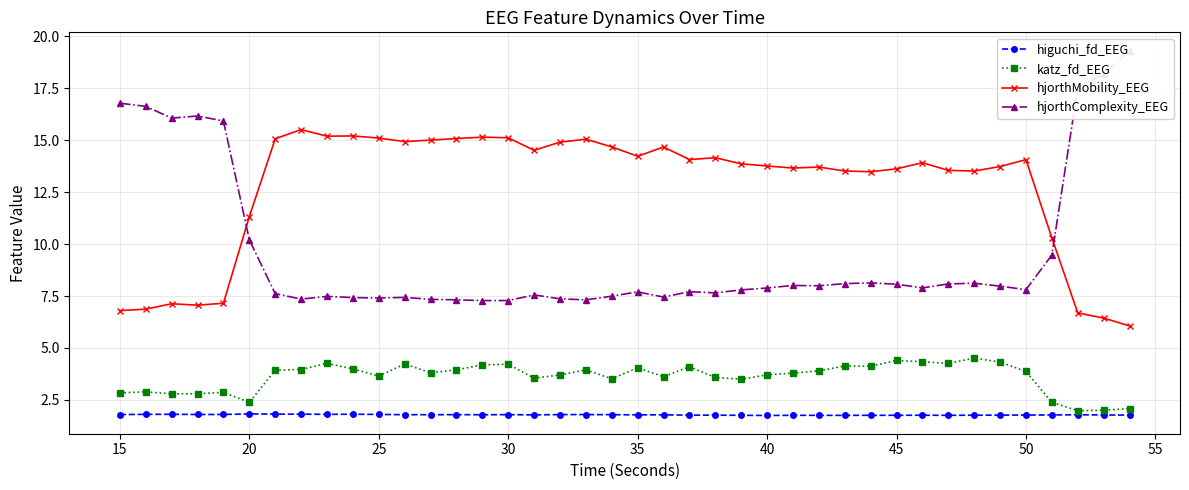

Reading left to right, what are all the values shown in this chart?

higuchi_fd_EEG: 1.8	1.8	1.8	1.8	1.8	1.8	1.8	1.8	1.8	1.8	1.8	1.8	1.8	1.8	1.8	1.8	1.8	1.8	1.8	1.8	1.8	1.8	1.8	1.8	1.8	1.8	1.8	1.8	1.8	1.8	1.8	1.8	1.8	1.8	1.8	1.8	1.8	1.8	1.8	1.8
katz_fd_EEG: 2.8	2.9	2.8	2.8	2.9	2.4	3.9	4.0	4.3	4.0	3.6	4.2	3.8	3.9	4.2	4.2	3.6	3.7	4.0	3.5	4.1	3.6	4.1	3.6	3.5	3.7	3.8	3.9	4.1	4.1	4.4	4.3	4.3	4.5	4.3	3.9	2.4	2.0	2.0	2.1
hjorthMobility_EEG: 6.8	6.9	7.1	7.1	7.2	11.3	15.1	15.5	15.2	15.2	15.1	14.9	15.0	15.1	15.1	15.1	14.5	14.9	15.0	14.7	14.2	14.7	14.1	14.2	13.9	13.8	13.7	13.7	13.5	13.5	13.6	13.9	13.5	13.5	13.7	14.1	10.3	6.7	6.4	6.1
hjorthComplexity_EEG: 16.8	16.6	16.1	16.2	15.9	10.2	7.6	7.4	7.5	7.4	7.4	7.4	7.3	7.3	7.3	7.3	7.6	7.4	7.3	7.5	7.7	7.4	7.7	7.7	7.8	7.9	8.0	8.0	8.1	8.1	8.1	7.9	8.1	8.1	8.0	7.8	9.5	17.5	18.2	19.3